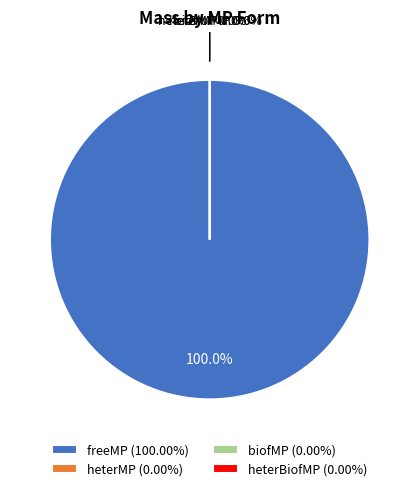

Which has a higher value, heterBiofMP or biofMP?

heterBiofMP